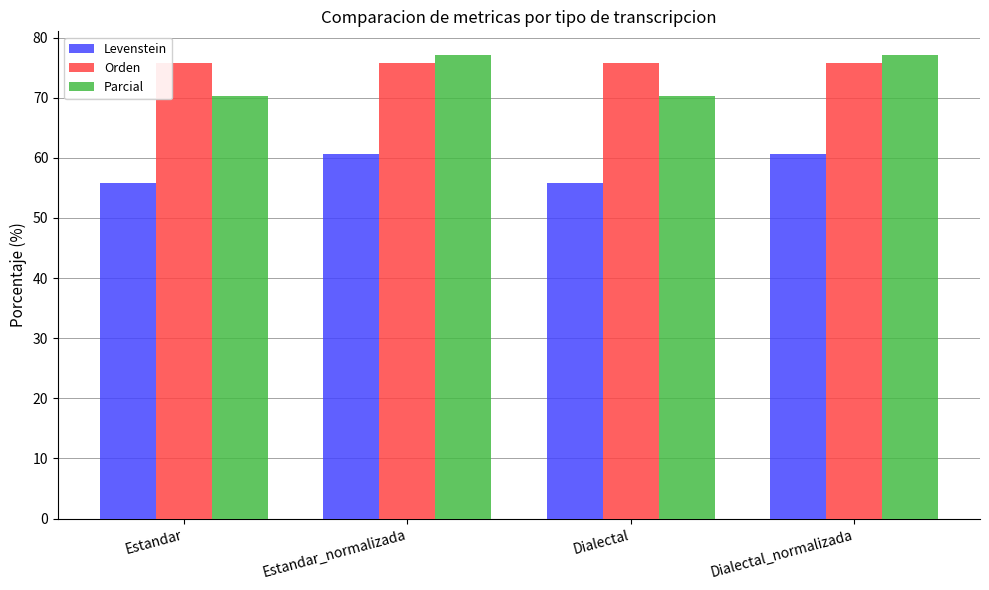

What is the value of the Orden bar at the 3rd from the left?

75.9